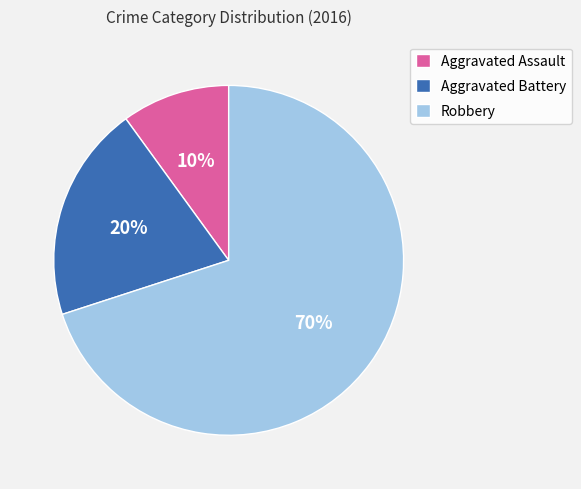

Which category accounts for the majority?

Robbery